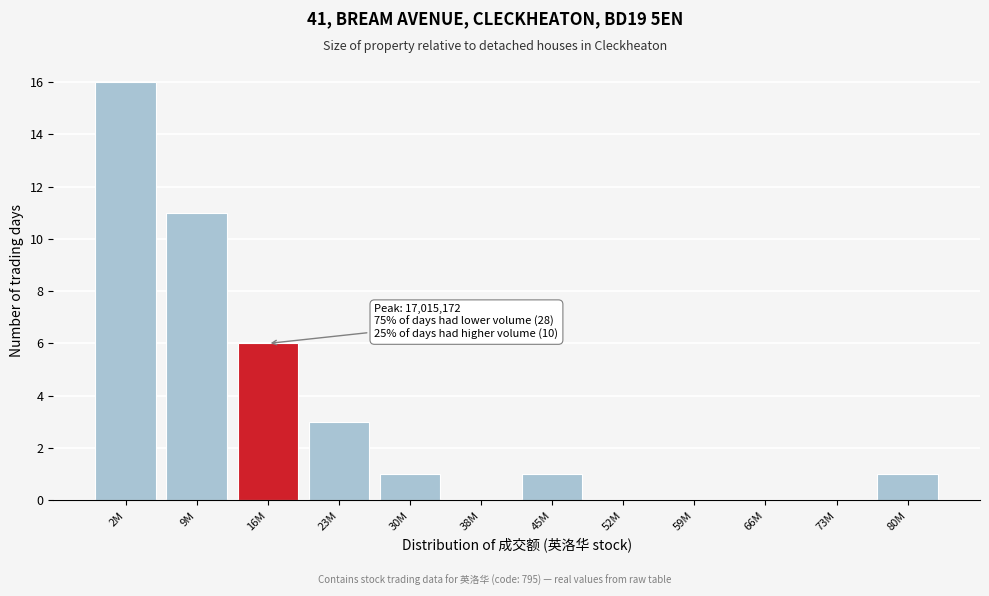

Reading left to right, what are all the values shown in this chart?

2M=16	9M=11	16M=6	23M=3	30M=1	38M=0	45M=1	52M=0	59M=0	66M=0	73M=0	80M=1